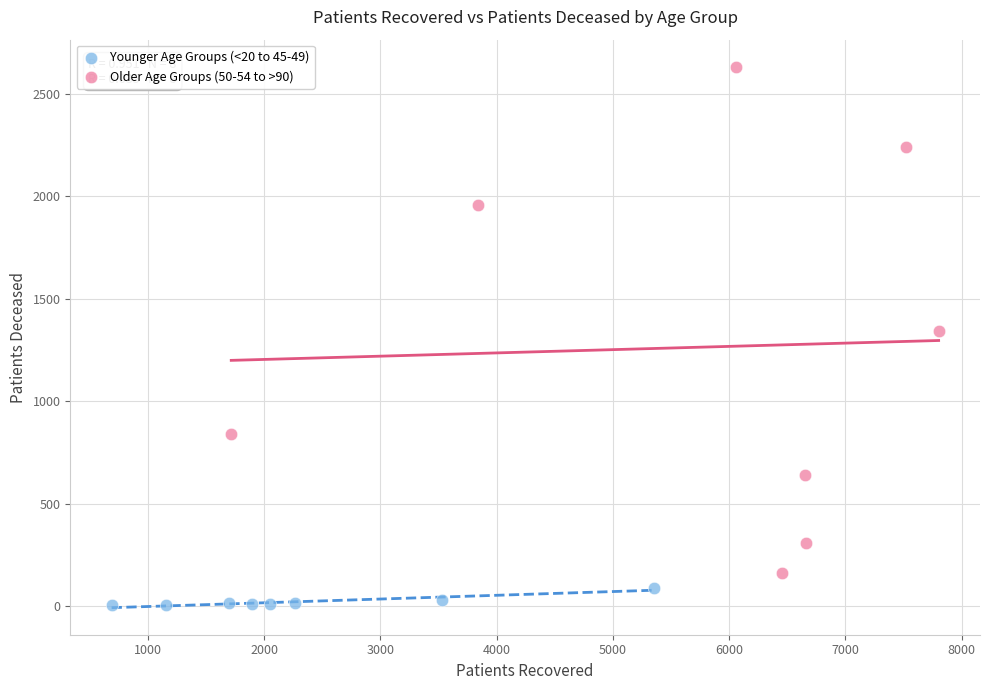

Which series contains the lowest Y value?

Younger Age Groups (<20 to 45-49)